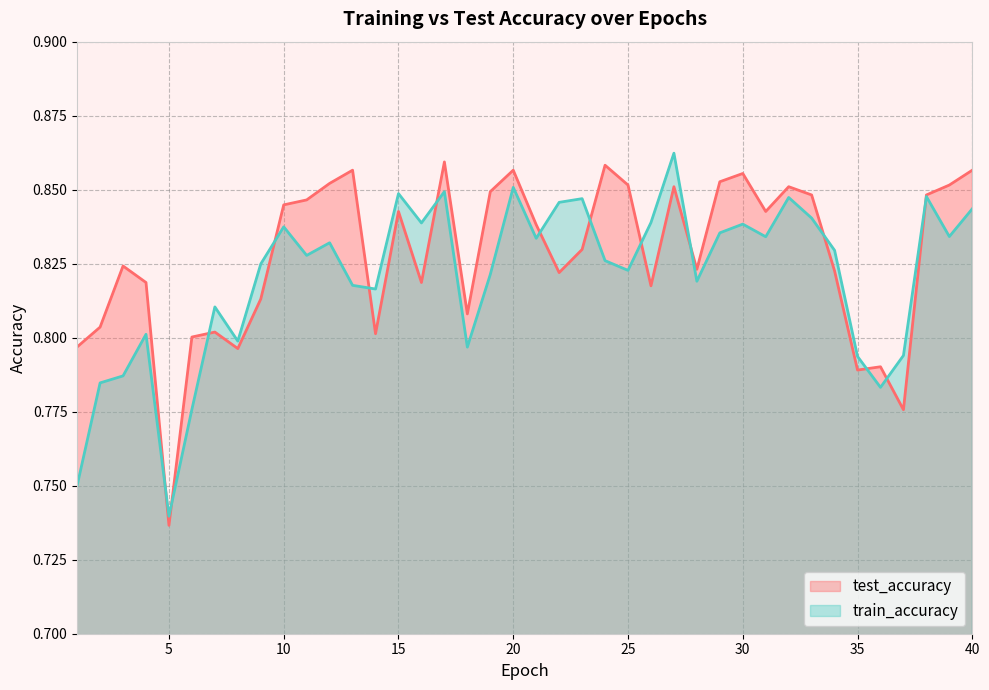

Reading right to left, list all the values displayed in this chart.

test_accuracy: 40=0.9	39=0.9	38=0.8	37=0.8	36=0.8	35=0.8	34=0.8	33=0.8	32=0.9	31=0.8	30=0.9	29=0.9	28=0.8	27=0.9	26=0.8	25=0.9	24=0.9	23=0.8	22=0.8	21=0.8	20=0.9	19=0.8	18=0.8	17=0.9	16=0.8	15=0.8	14=0.8	13=0.9	12=0.9	11=0.8	10=0.8	9=0.8	8=0.8	7=0.8	6=0.8	5=0.7	4=0.8	3=0.8	2=0.8	1=0.8
train_accuracy: 40=0.8	39=0.8	38=0.8	37=0.8	36=0.8	35=0.8	34=0.8	33=0.8	32=0.8	31=0.8	30=0.8	29=0.8	28=0.8	27=0.9	26=0.8	25=0.8	24=0.8	23=0.8	22=0.8	21=0.8	20=0.9	19=0.8	18=0.8	17=0.8	16=0.8	15=0.8	14=0.8	13=0.8	12=0.8	11=0.8	10=0.8	9=0.8	8=0.8	7=0.8	6=0.8	5=0.7	4=0.8	3=0.8	2=0.8	1=0.8